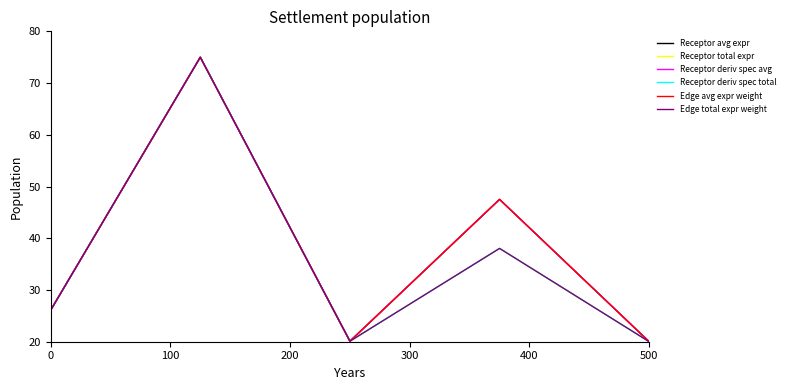

Which series has the largest total across all categories?

Receptor avg expr